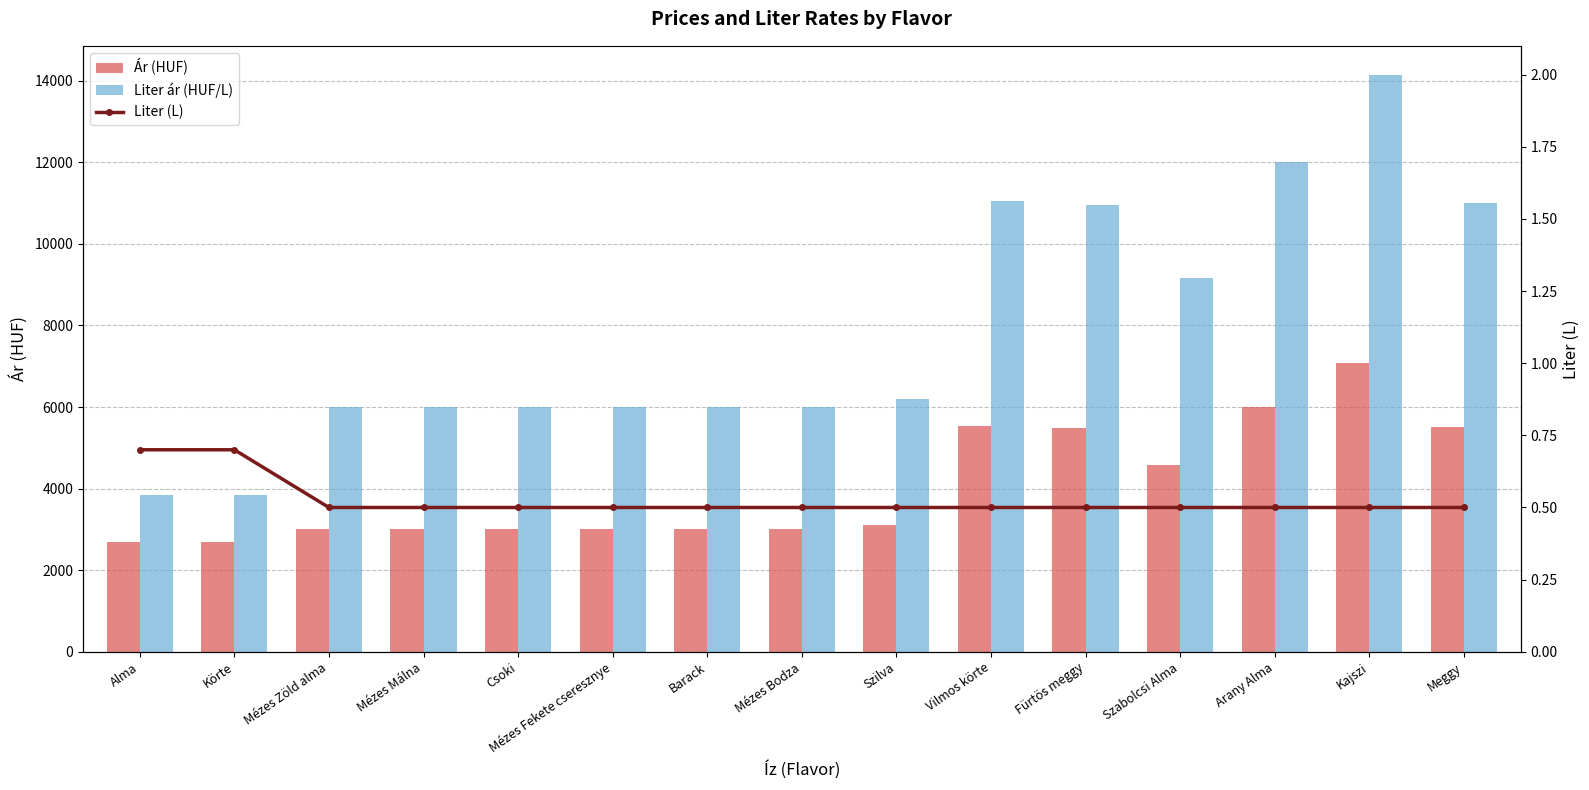

What is the sum of the Liter ár (HUF/L) values at Meggy and Alma?

14854.3